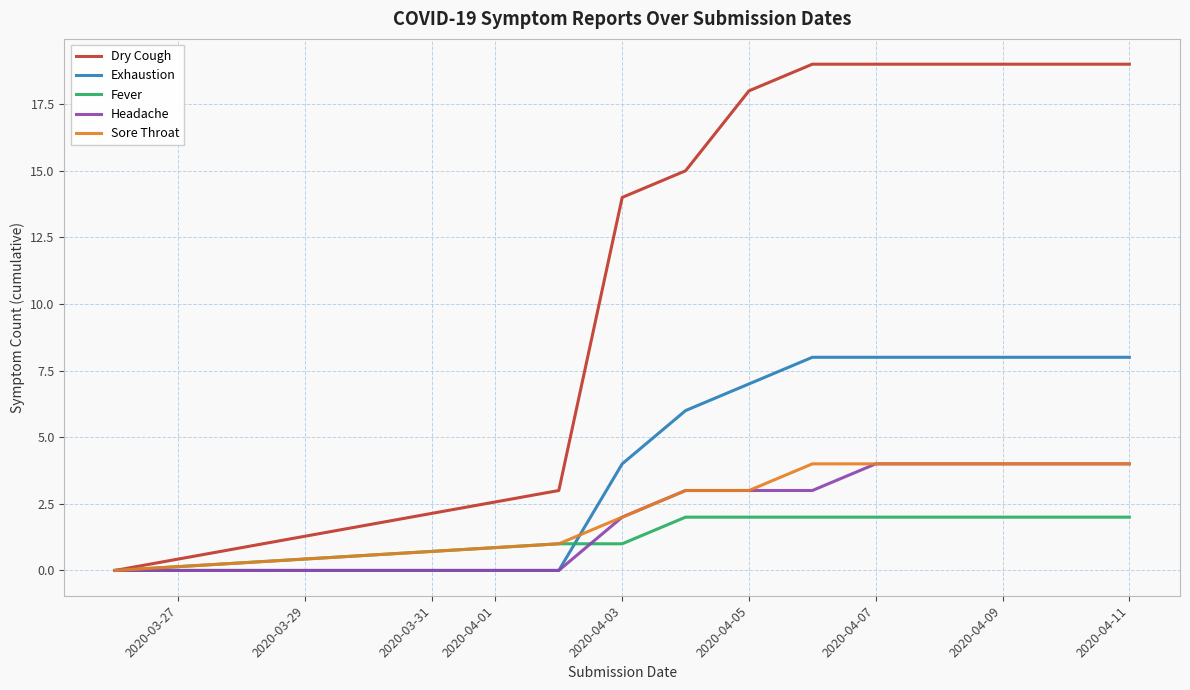

What is the greatest value displayed?

19